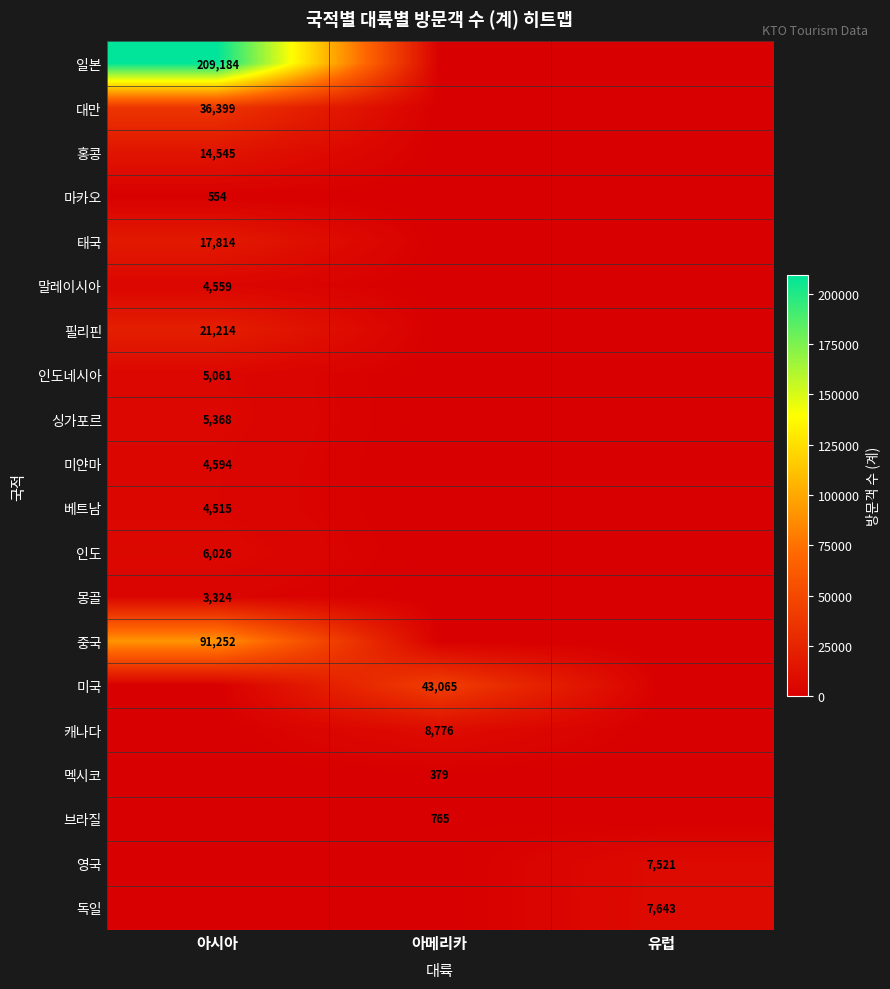

Is it true that 태국 equals 11460 at 아시아?

False